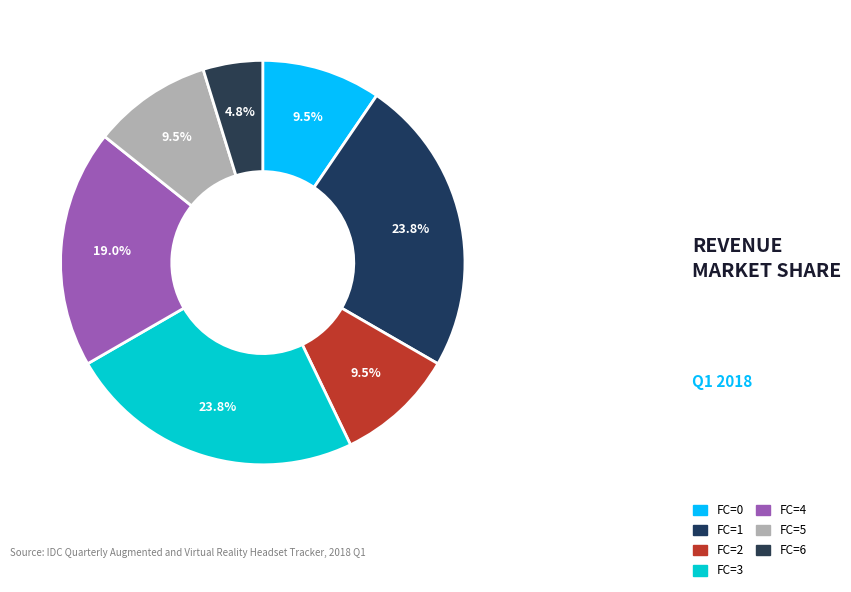

How many slices are in this pie chart?

7